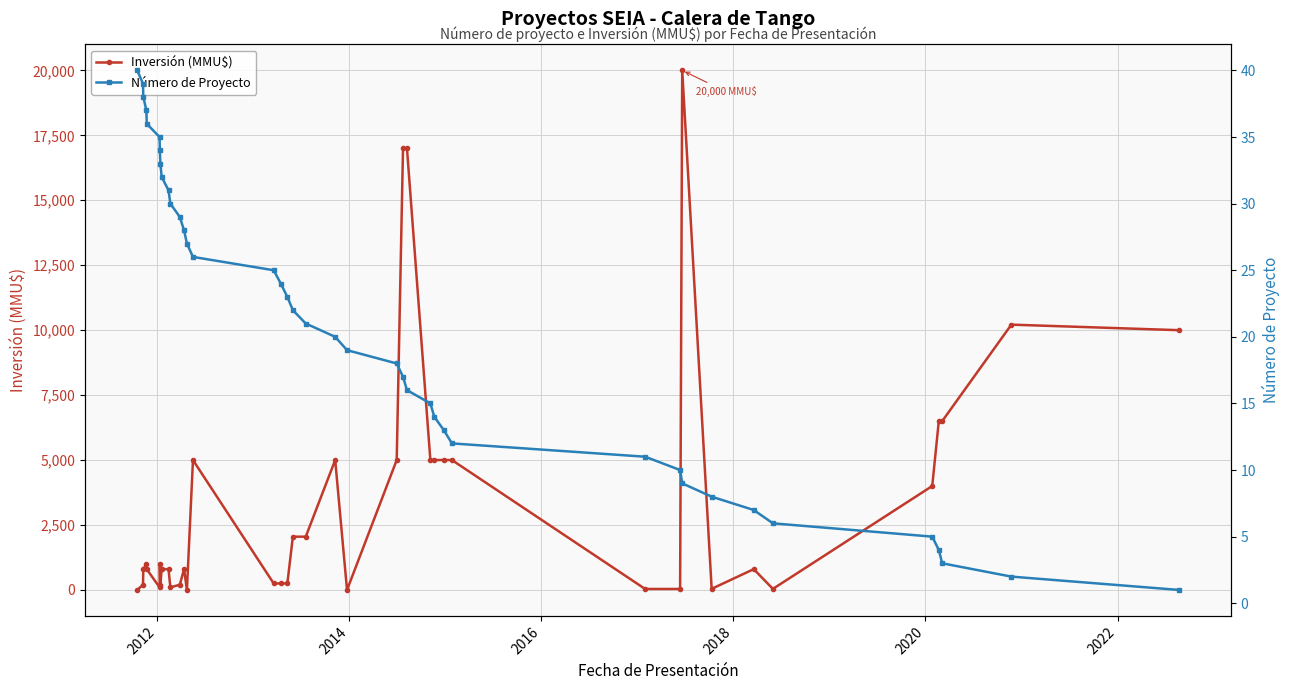

What are all the series names shown in the legend?

Inversión (MMU$), Número de Proyecto